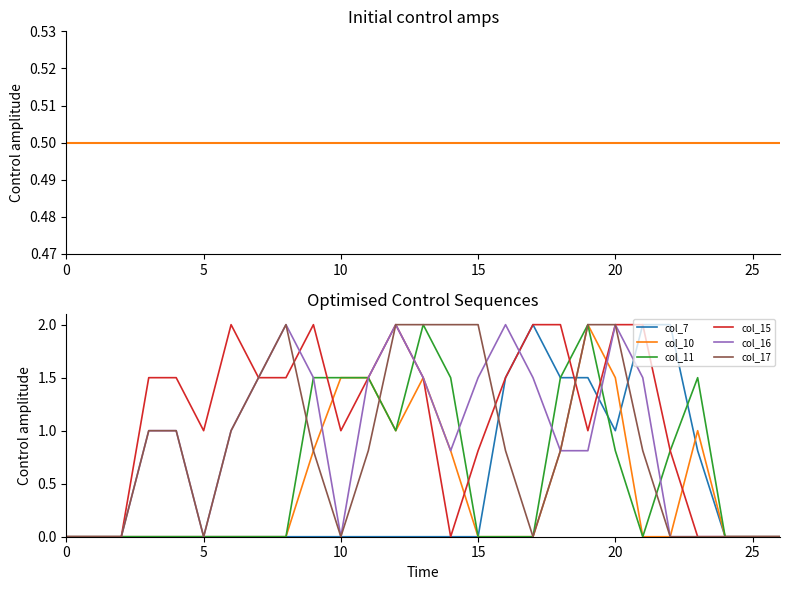

Which series ends up on top after the final intersection of col_7 and col_16?

col_7